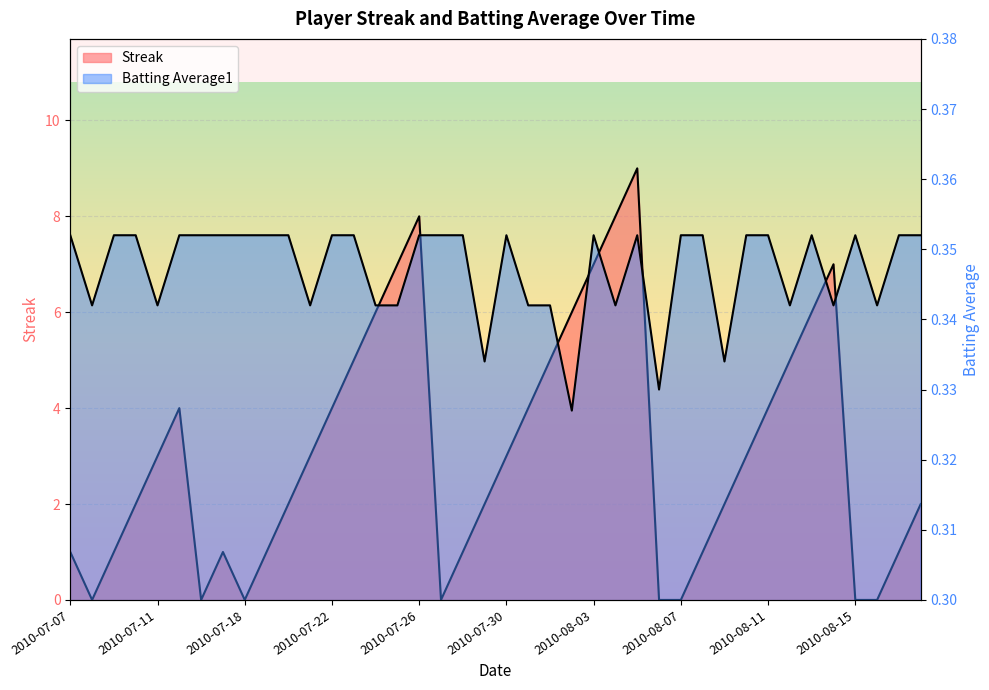

Rank the series at 2010-07-21 from lowest to highest value.

Batting Average1, Streak